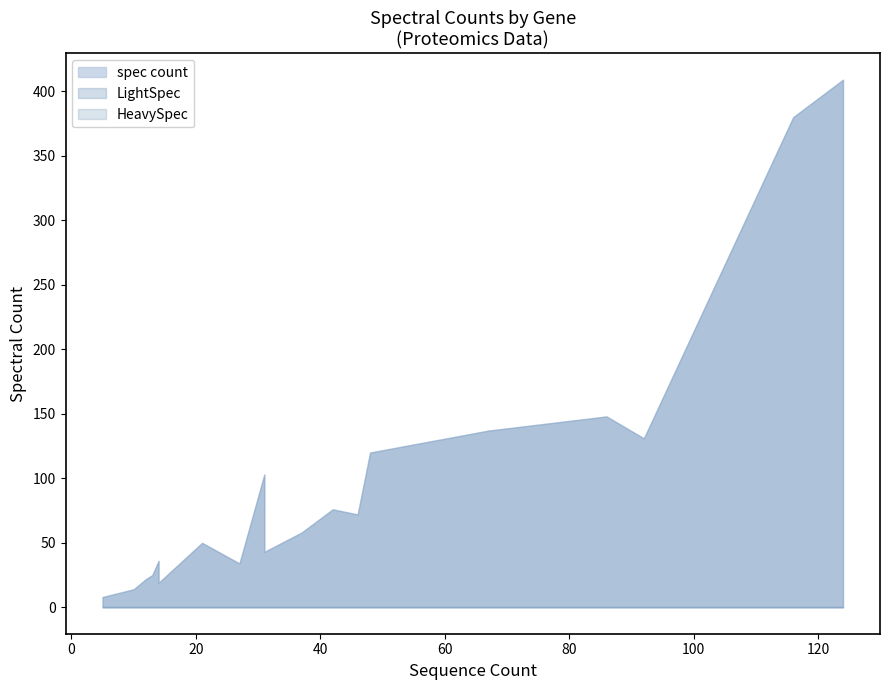

Which series has the largest total across all categories?

spec count